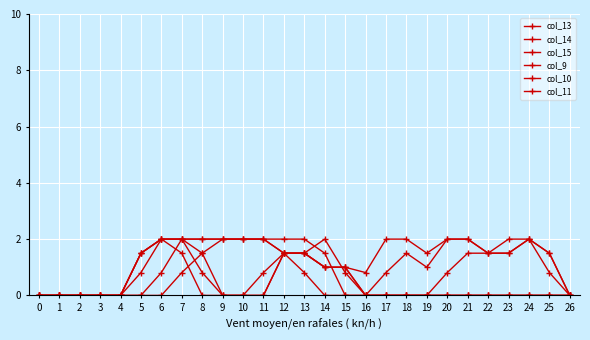

True or false: col_14 has a value of 0.6 at 16.

False